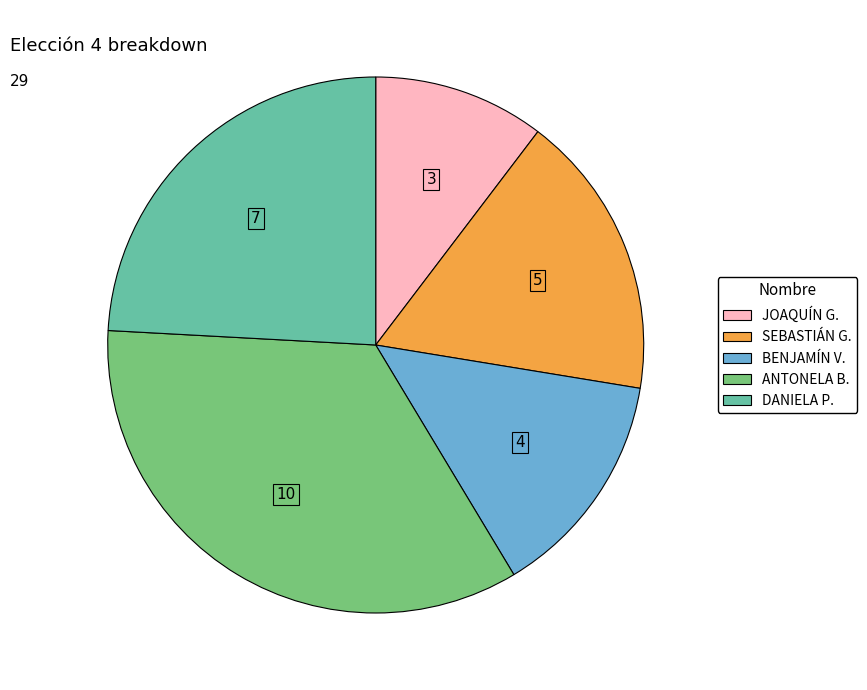

Does any single category account for the majority?

No